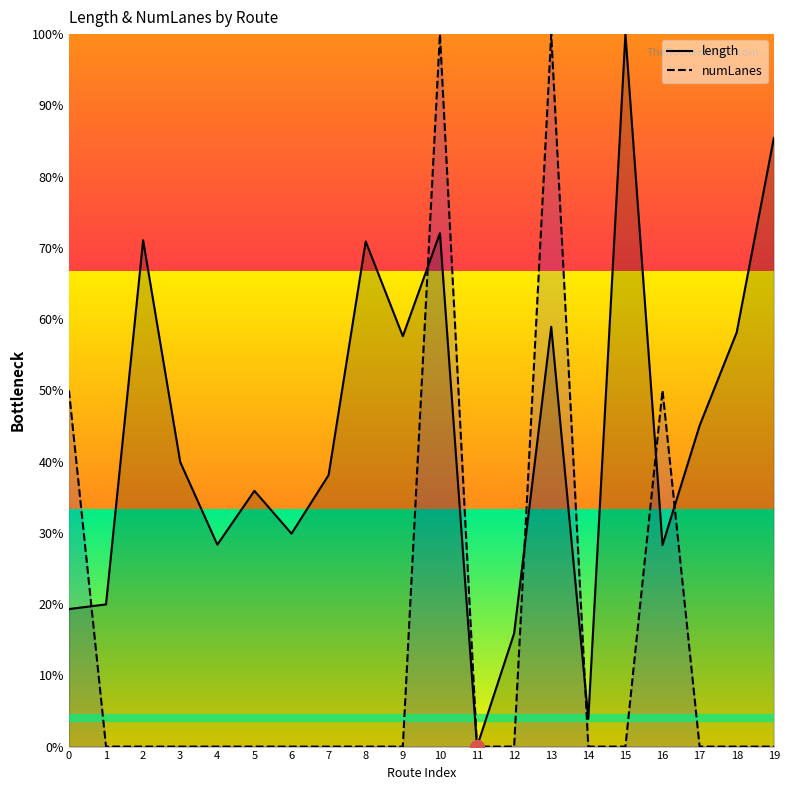

What is the difference between the maximum and second lowest values in the length series?

96.1